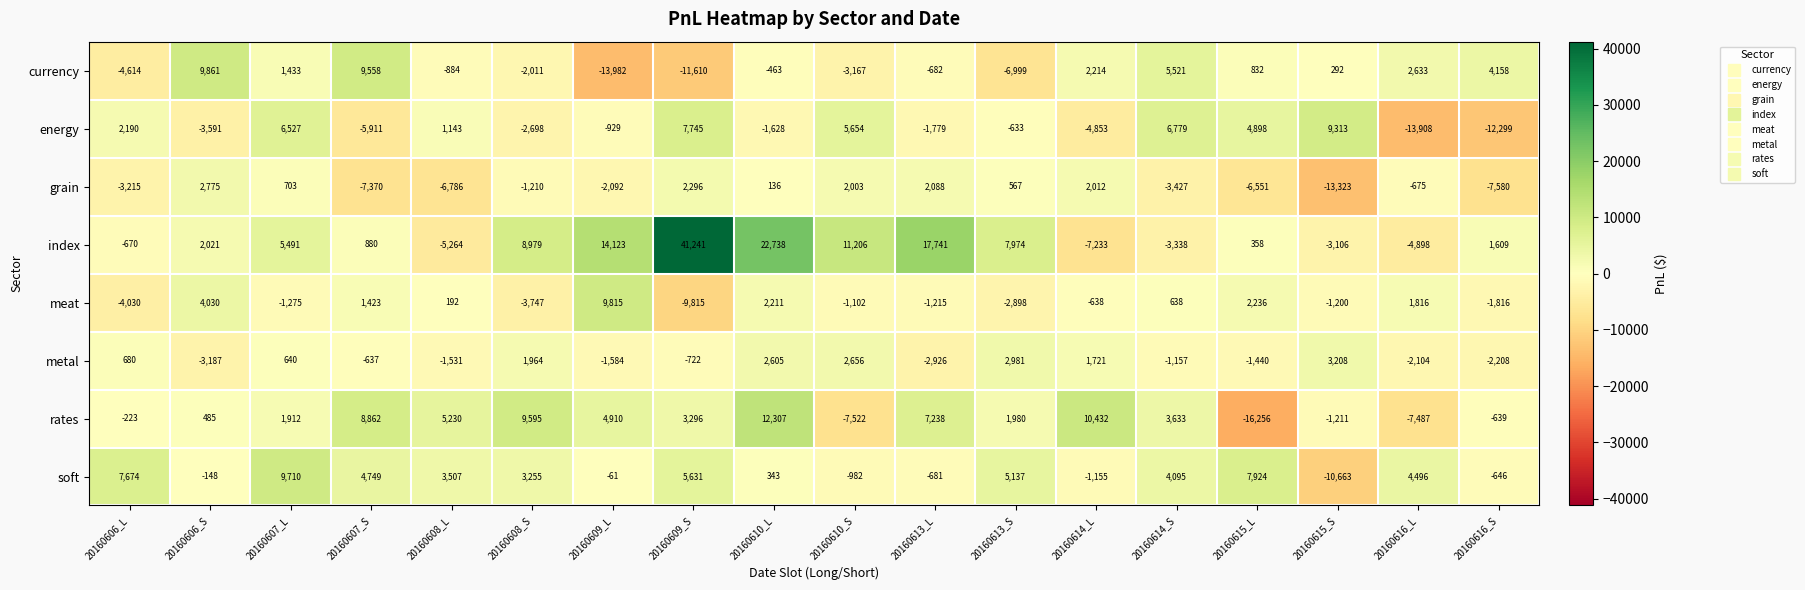

At which category is the sum across all series the highest?

20160610_L